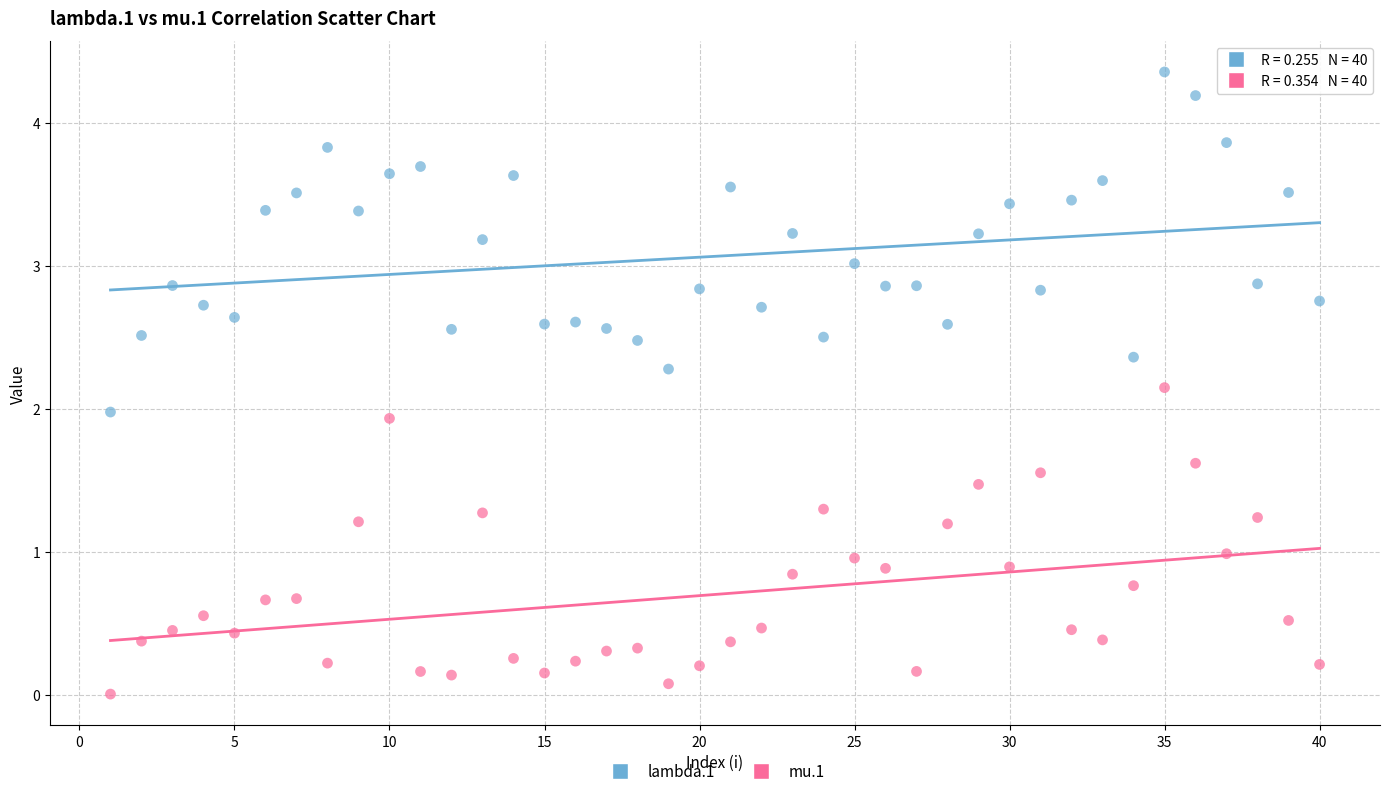

Across all data points, what is the range of Y values (max minus min)?

4.4